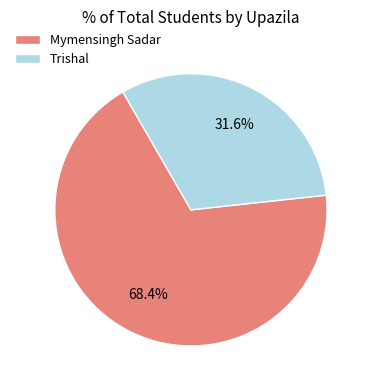

Which slice is the largest?

Mymensingh Sadar